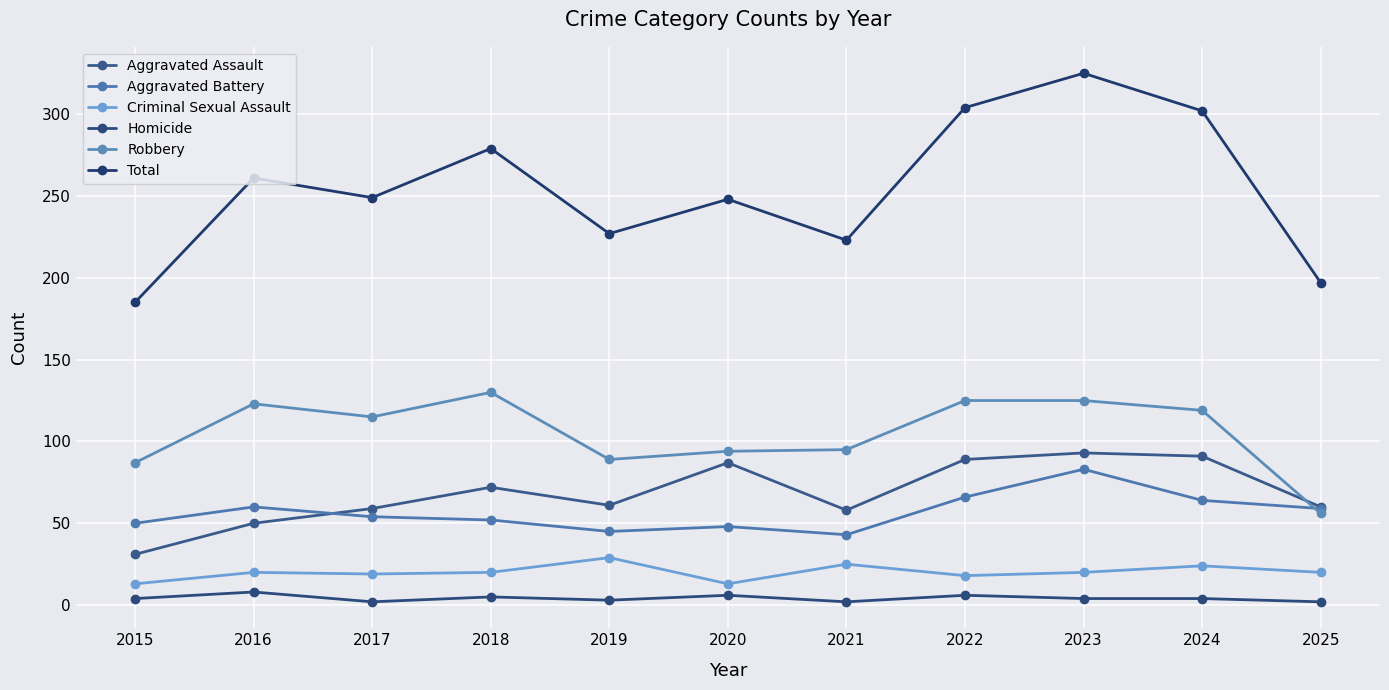

What is the greatest value displayed?

325